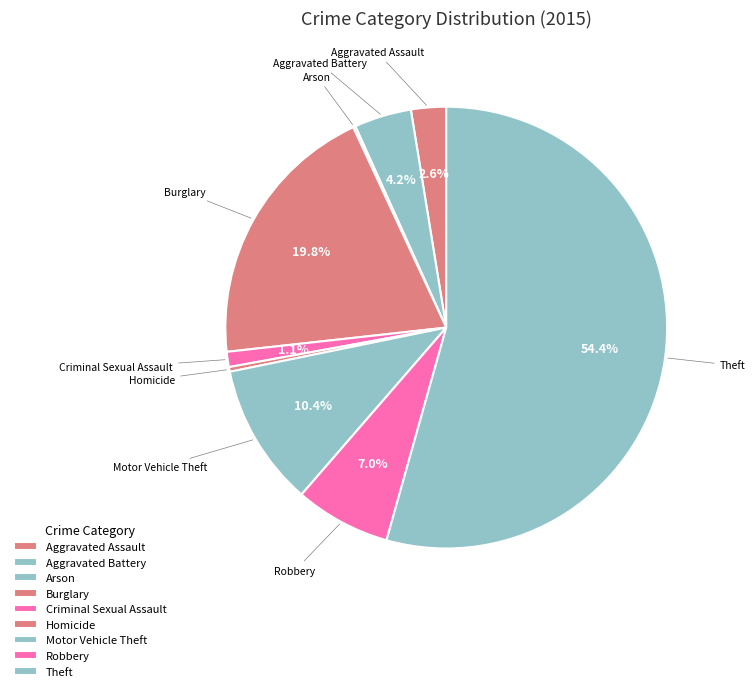

Combined, do Motor Vehicle Theft and Criminal Sexual Assault account for over 50%?

No